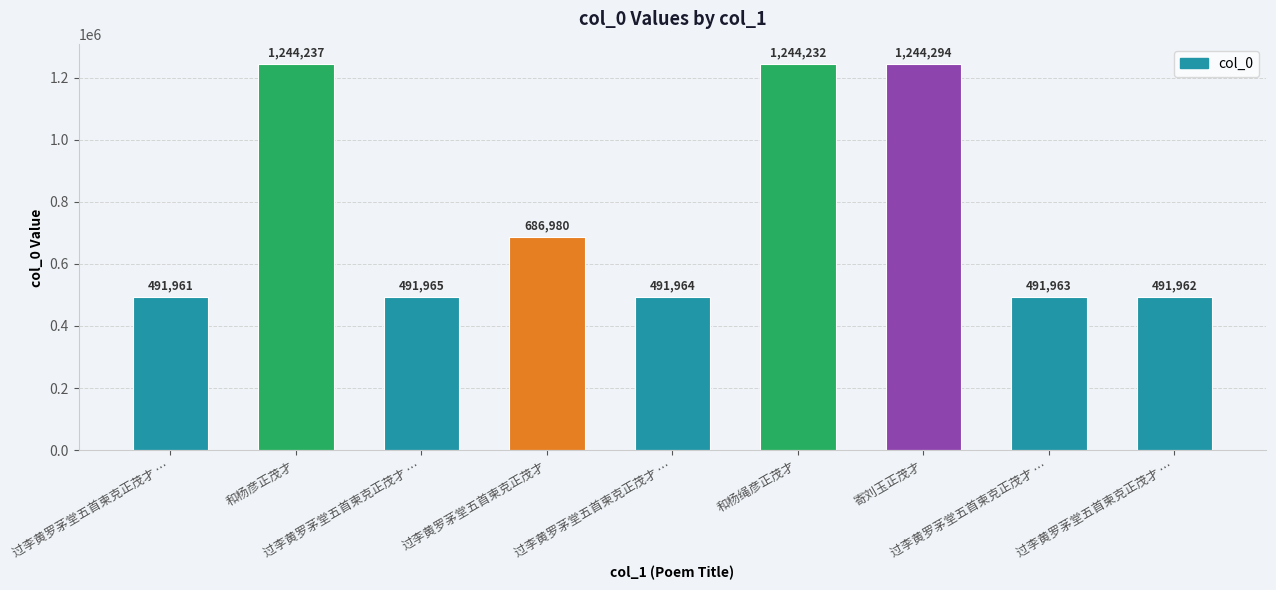

Approximately how many times larger is the value at 过李黄罗茅堂五首柬克正茂才 compared to 寄刘玉正茂才?

0.6